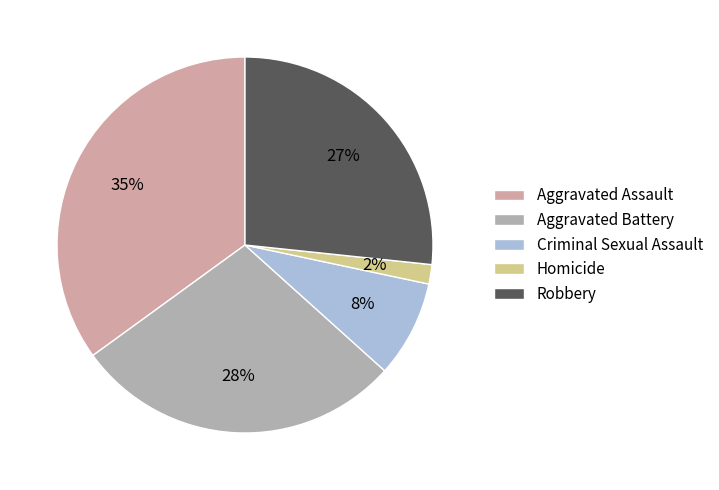

How many segments does this pie chart have?

5